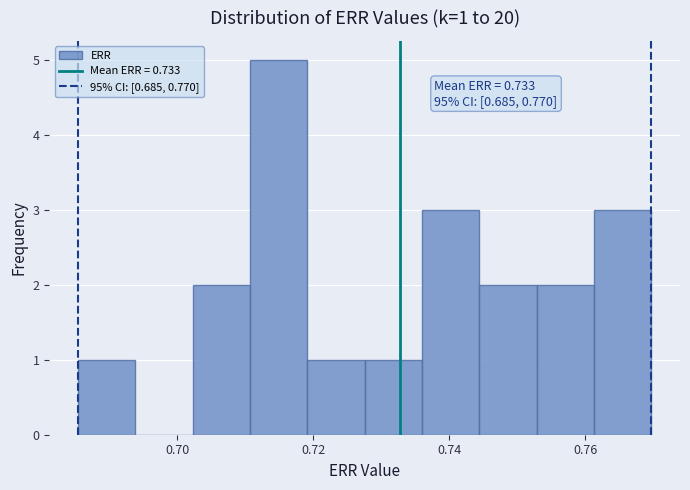

Over which range of the x-axis is the bar tallest?

0.710 to 0.720